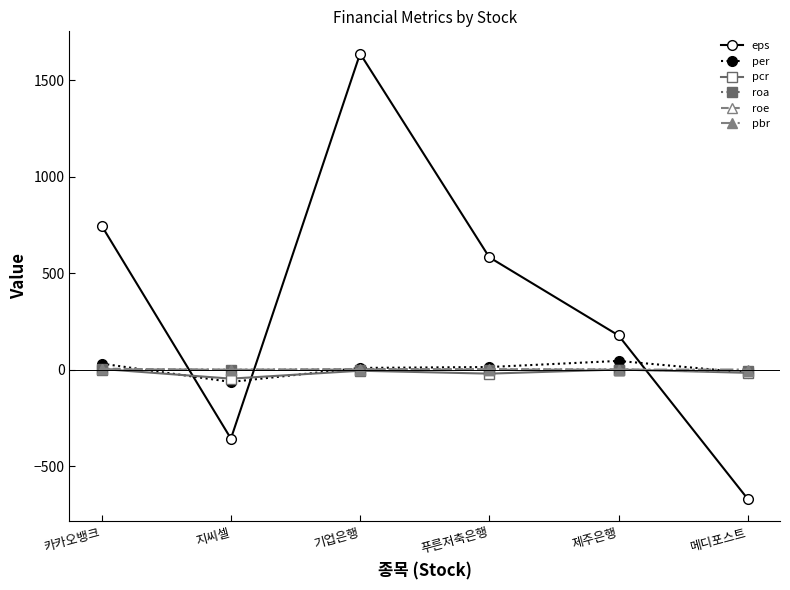

At how many categories does at least one series exceed 1583?

1